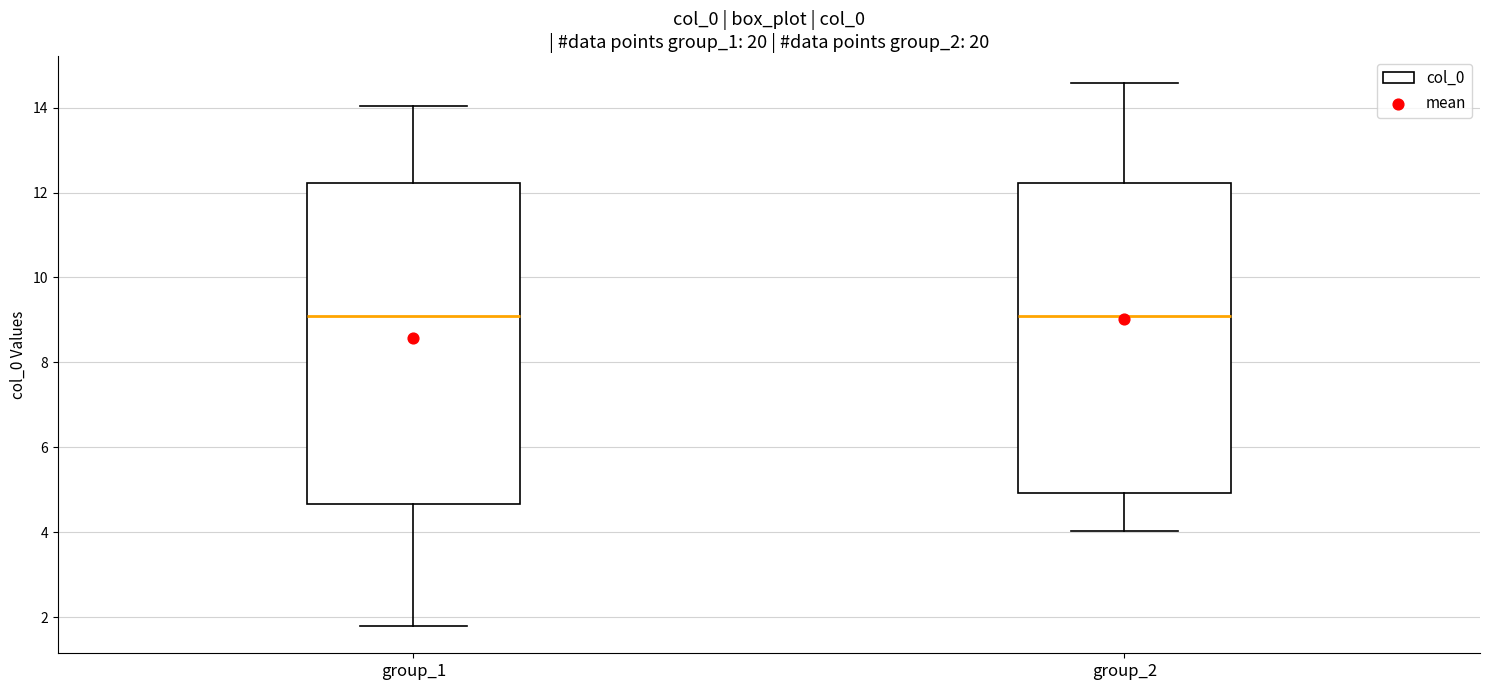

Where is the upper edge of the box for group_1 on the y-axis? The values are not printed on the chart, so give them approximately, as read against the axis.

12.2